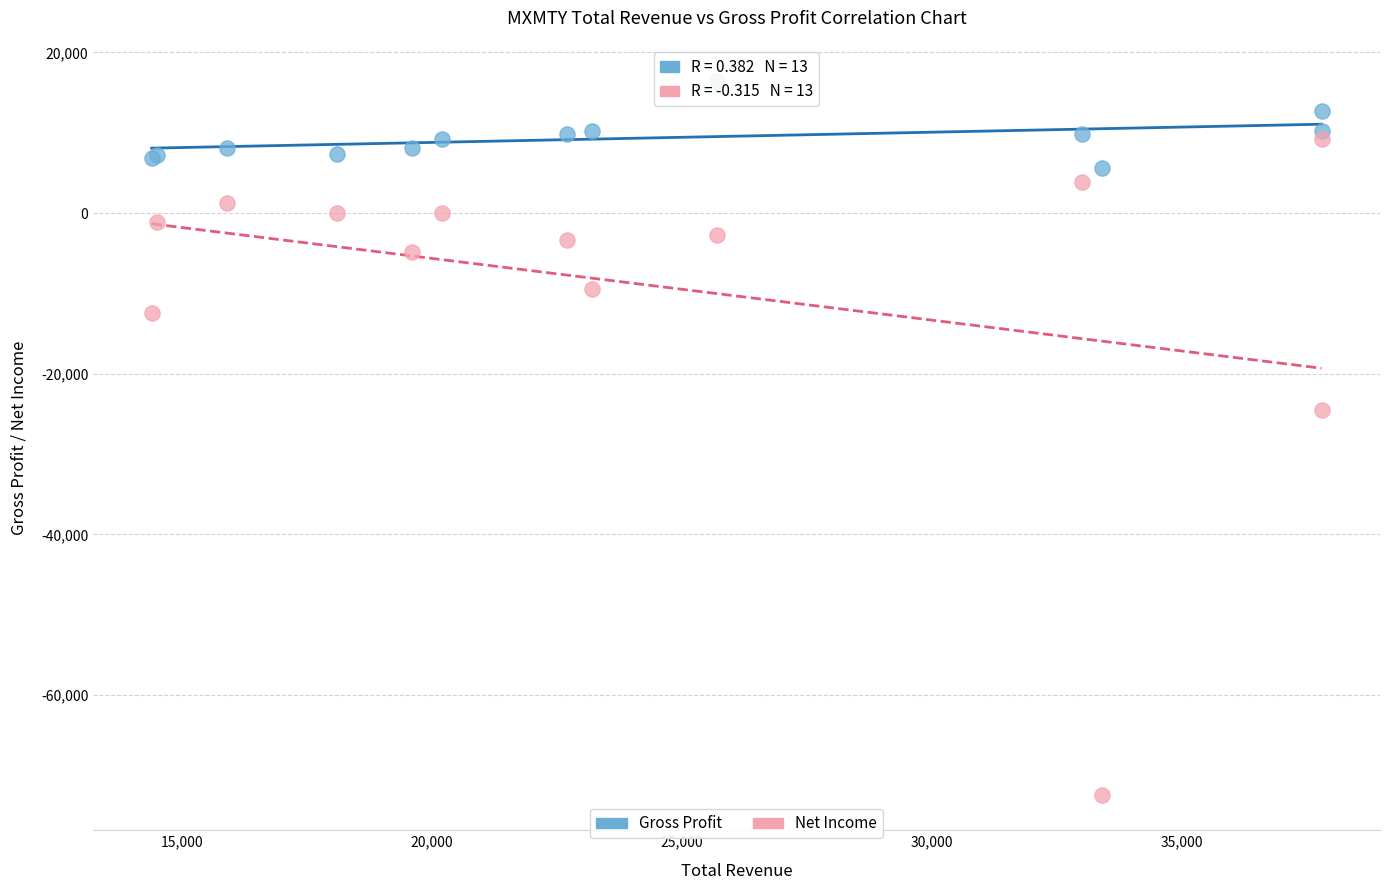

Which series has the widest spread of Y values?

Net Income